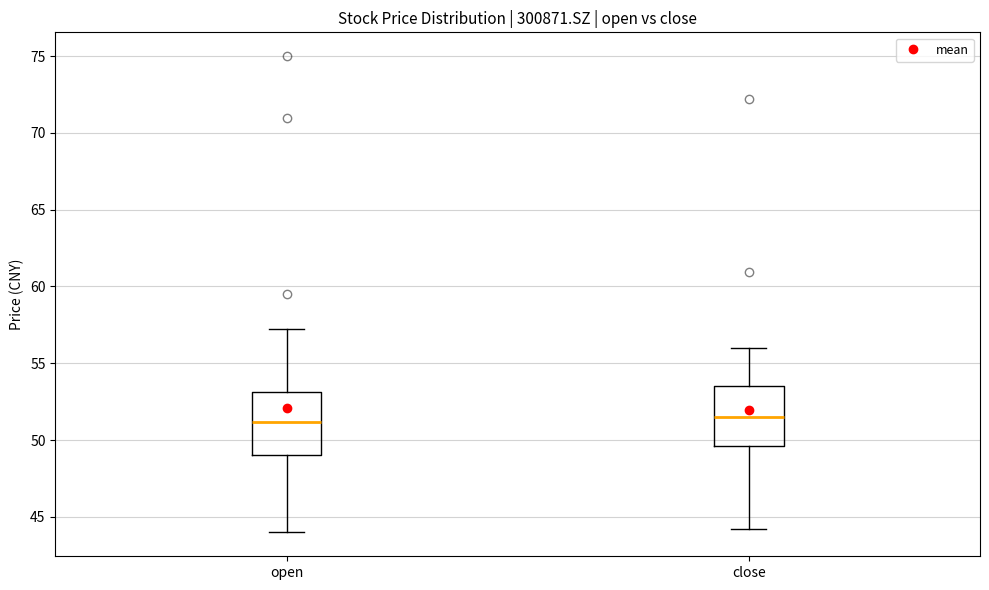

Reading left to right, read every box against the y-axis: the position of its median line, the range the box covers, and the ends of its whiskers. The values are not printed on the chart, so give them approximately, as read against the axis.

open: median 51.0, box 49.0 to 53.0, whiskers 44.0 to 57.0
close: median 51.5, box 49.5 to 53.5, whiskers 44.0 to 56.0